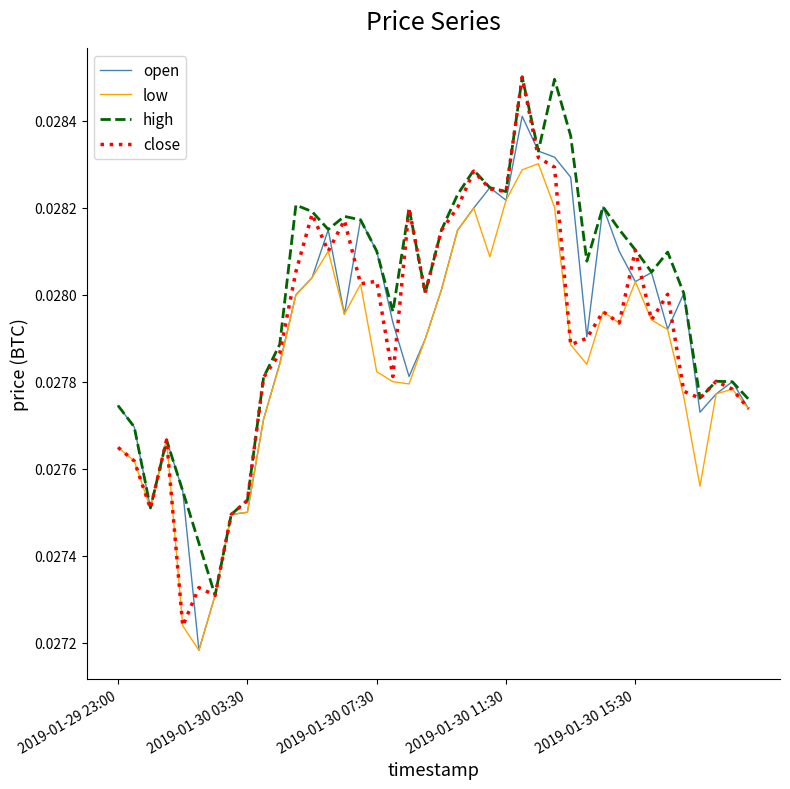

Which series has the largest total across all categories?

high